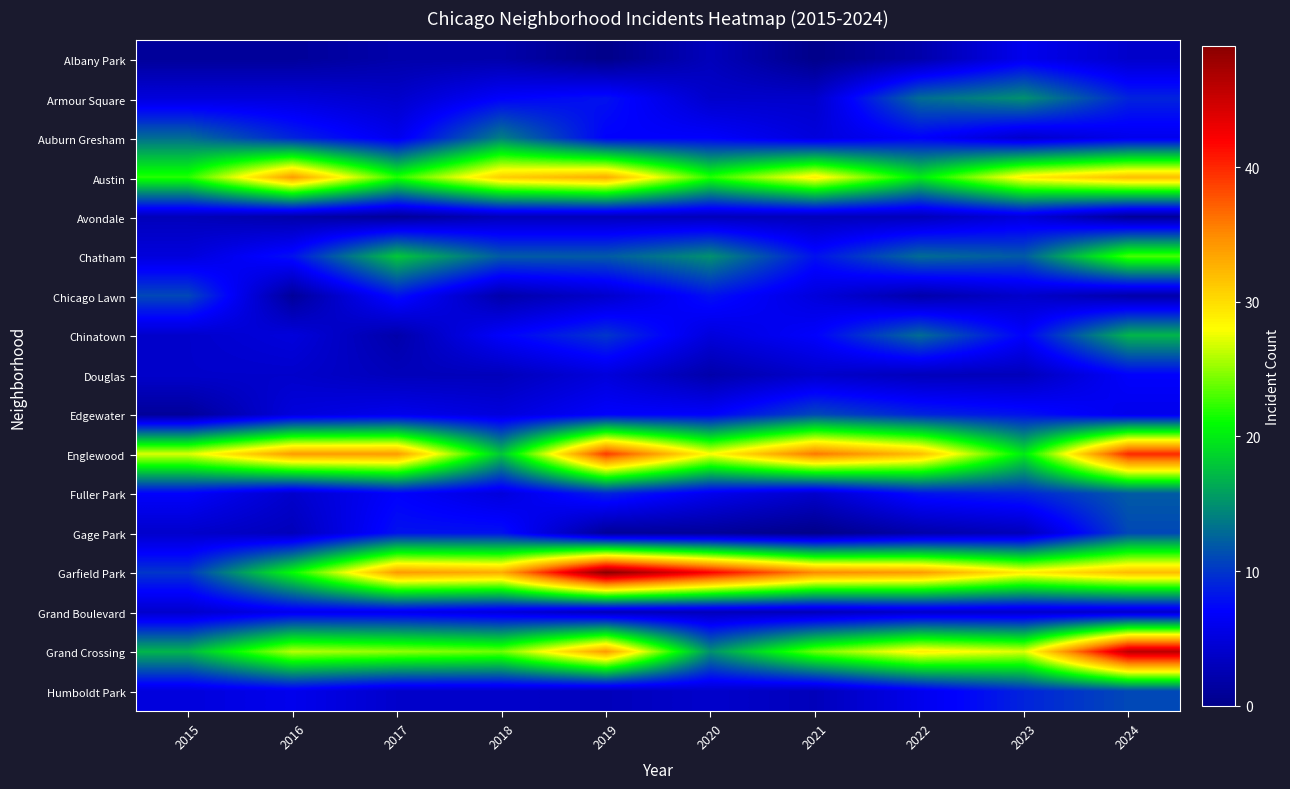

At how many categories does at least one series exceed 46?

1